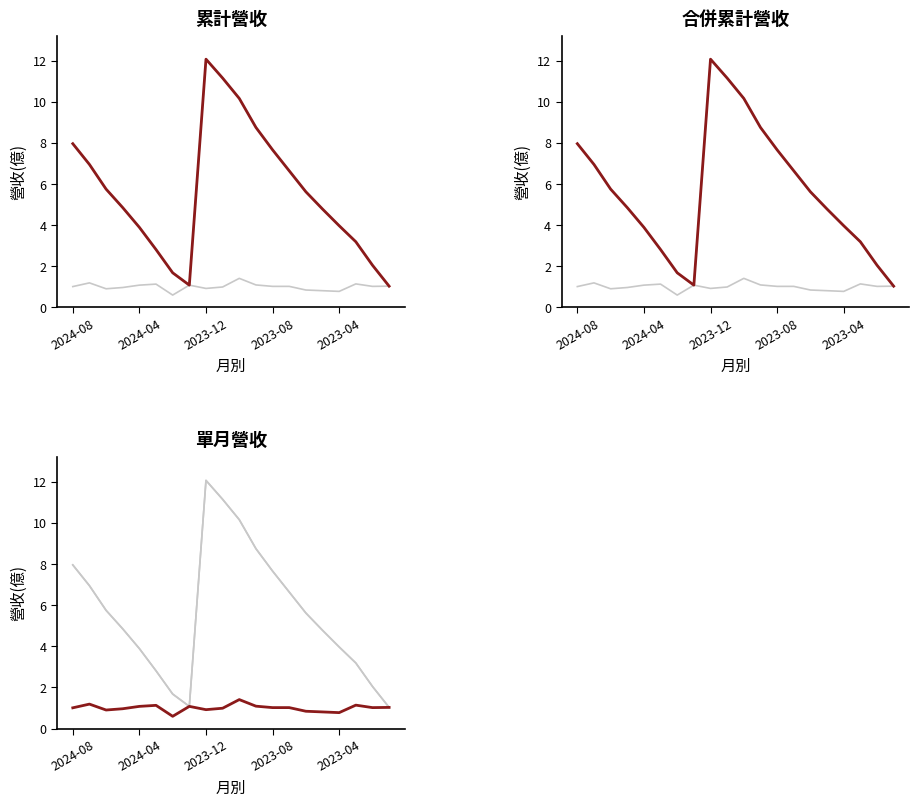

Between 7 and 18, which is larger?

18